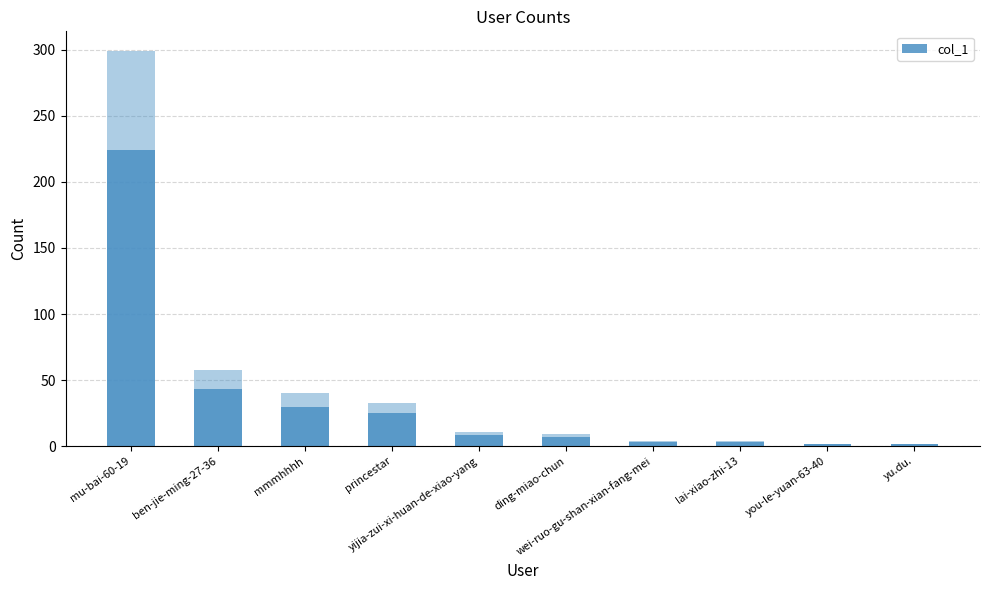

Which has a higher value, wei-ruo-gu-shan-xian-fang-mei or princestar?

princestar